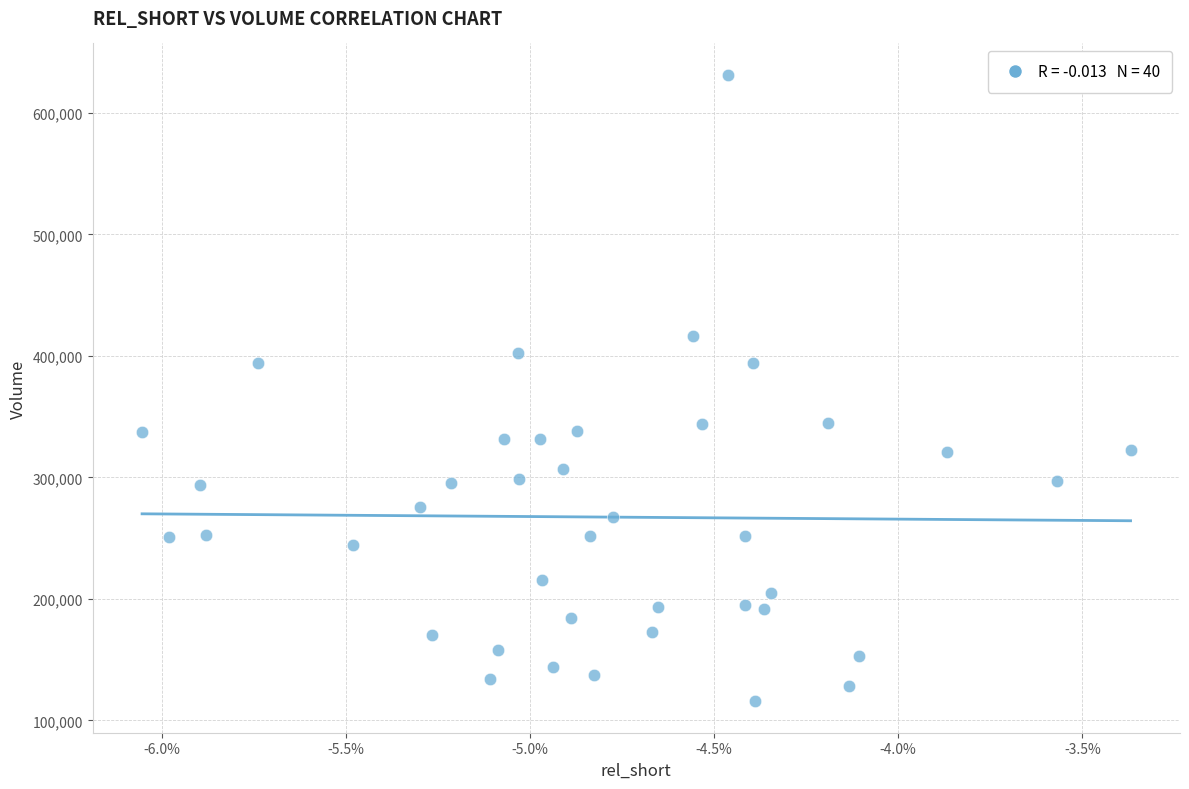

What is the range of Y values (max minus min)?

515800